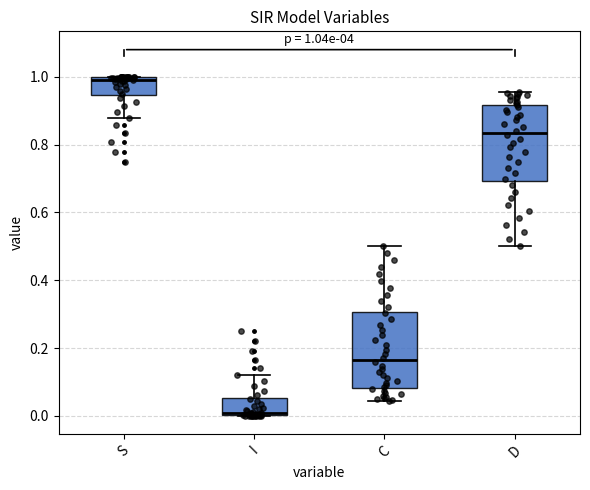

Which box has the highest median line?

S